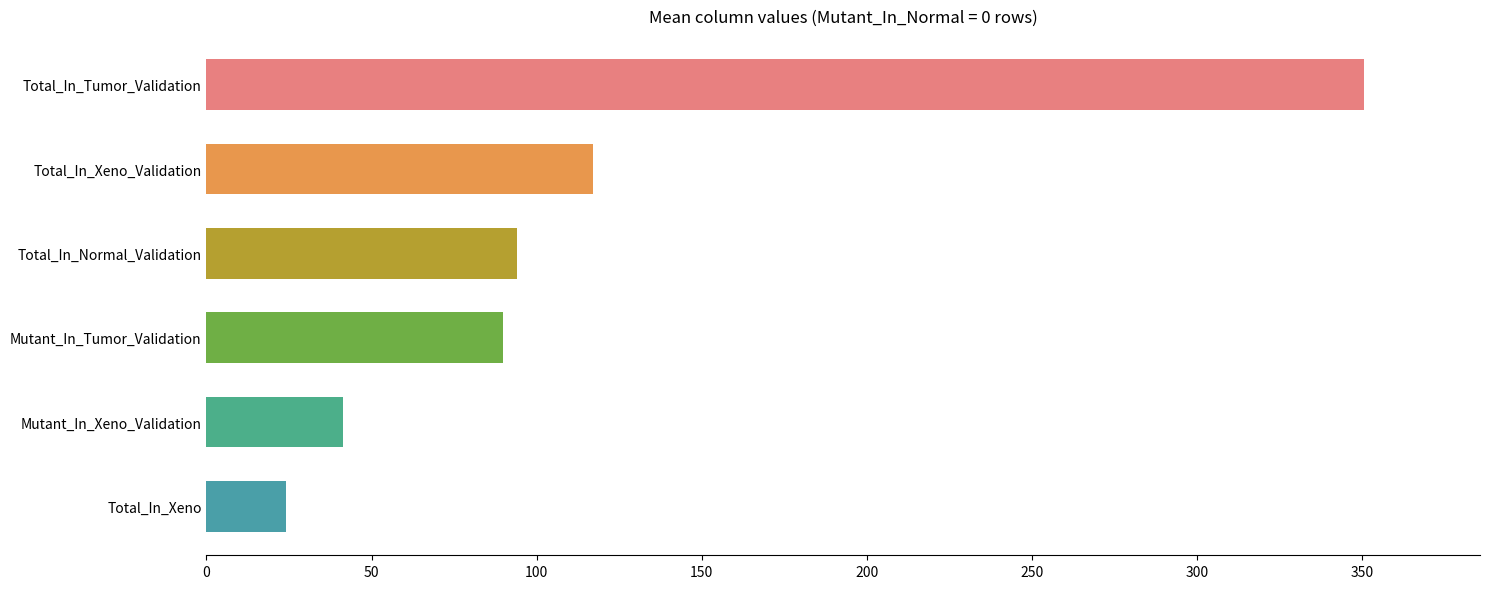

Are the bars horizontal?

Yes